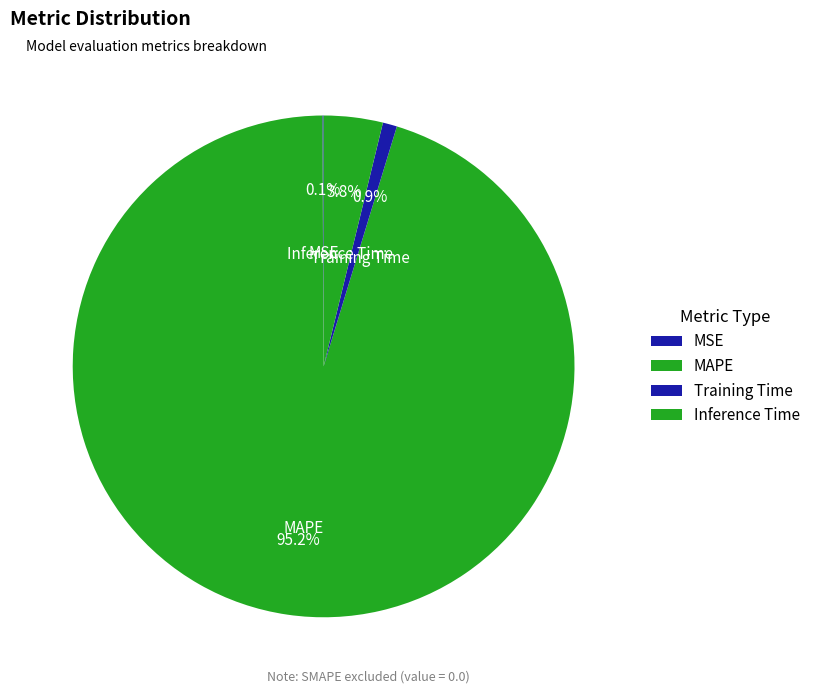

To the nearest percent, what is the combined percentage of Training Time and Inference Time?

5%